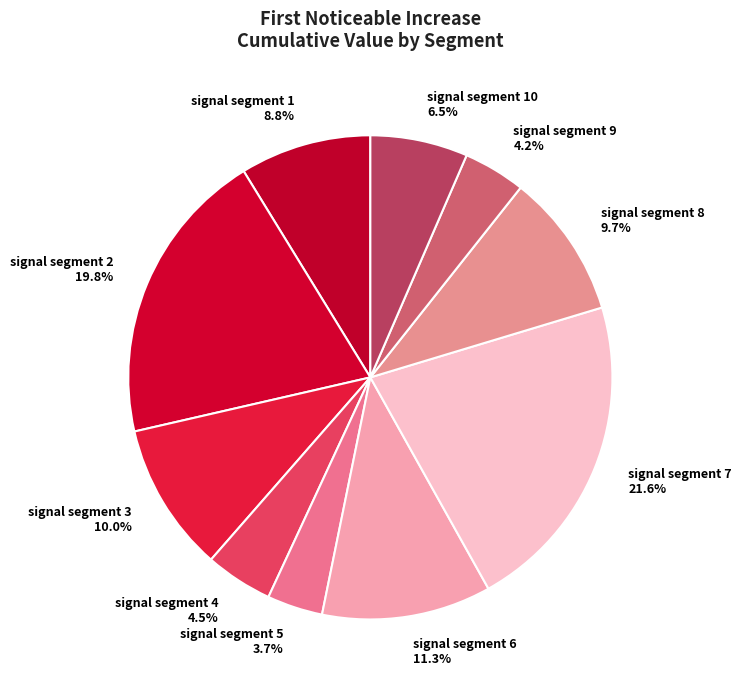

Is it true that signal segment 7 is 27% of the pie?

False